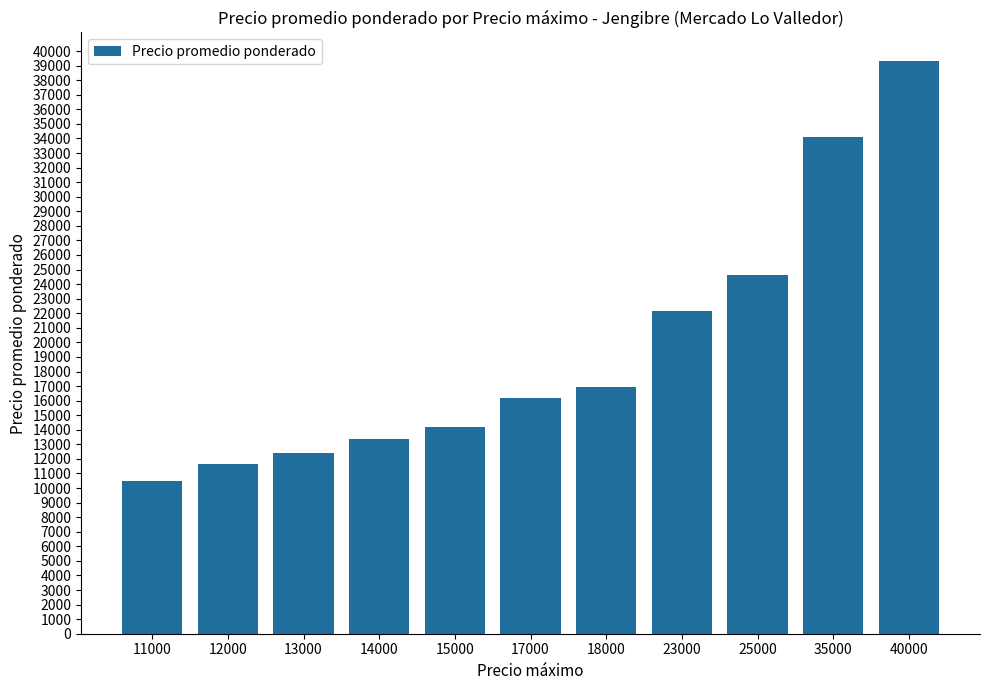

Which has a higher value, 35000 or 25000?

35000